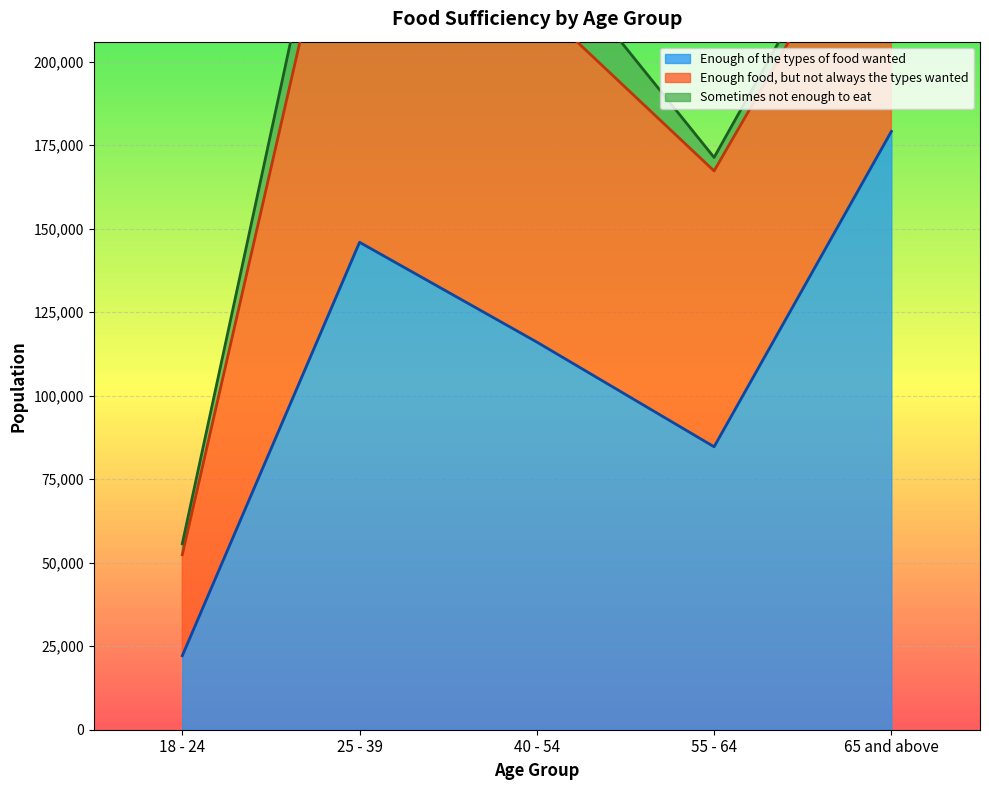

Read the Enough of the types of food wanted value at 40 - 54, to the nearest 100.

116000